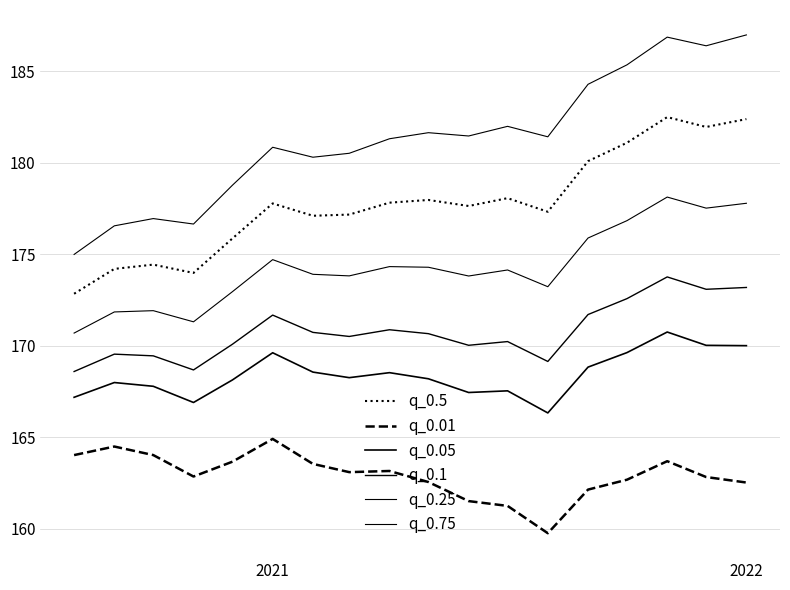

Does the chart have visible grid lines?

Yes